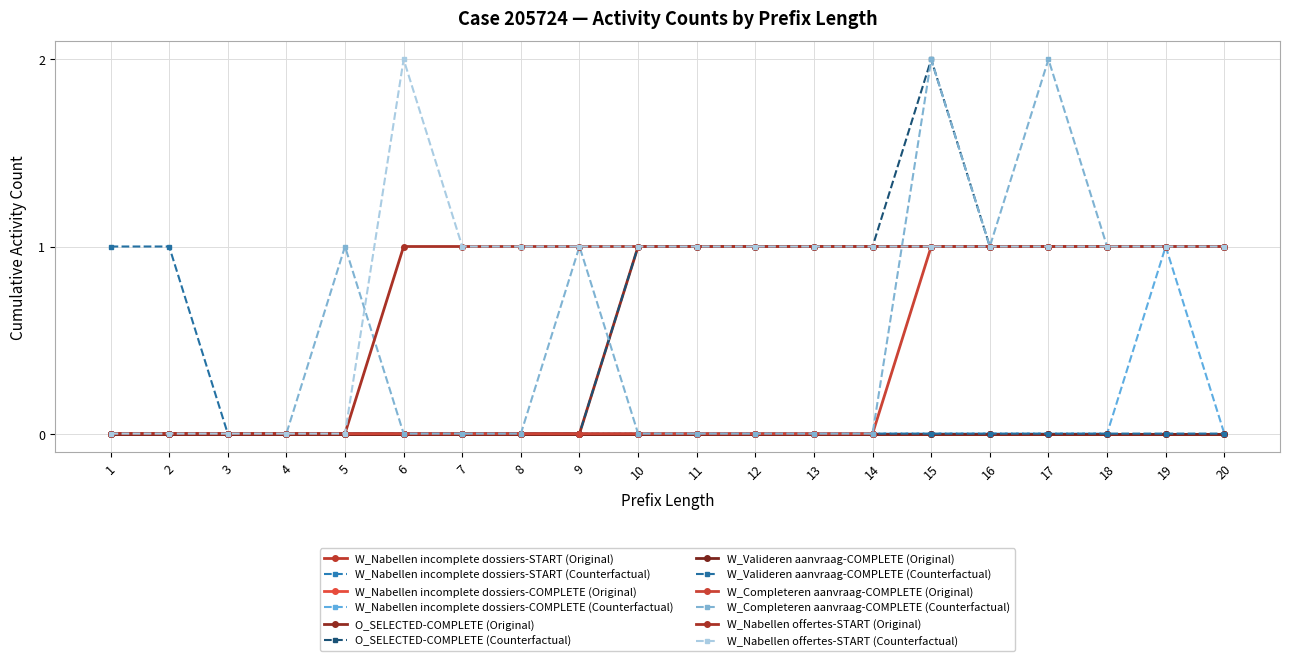

Does the chart have visible grid lines?

Yes